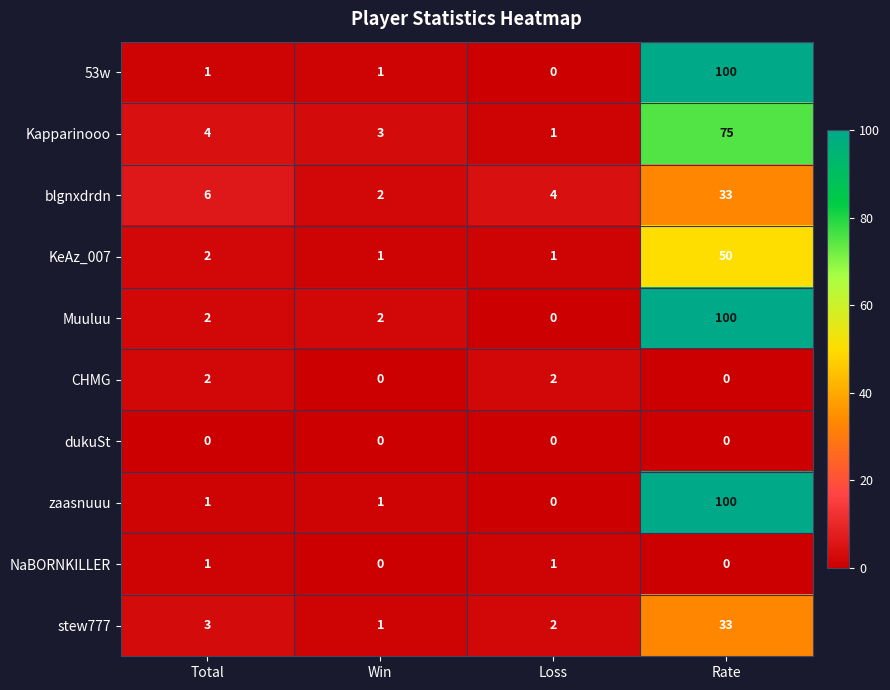

At which category is the sum across all series the highest?

Rate